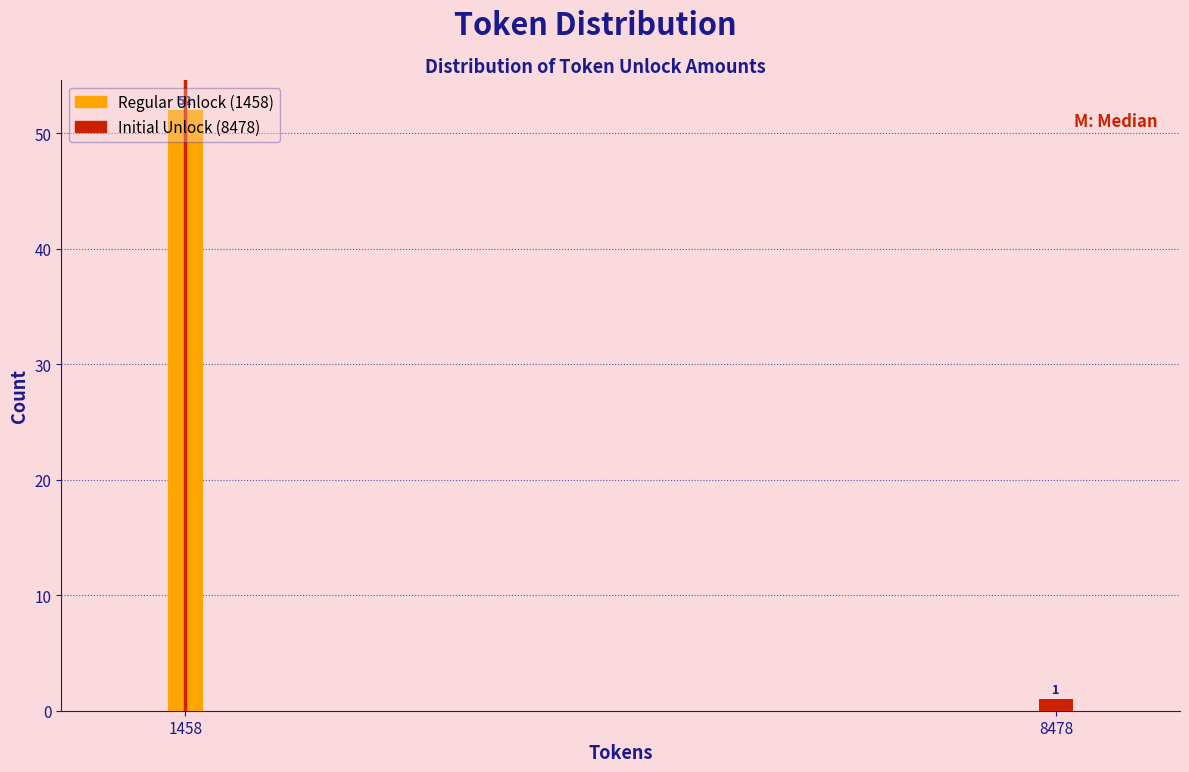

The chart shows a value of 52 at 1458. True or false?

True